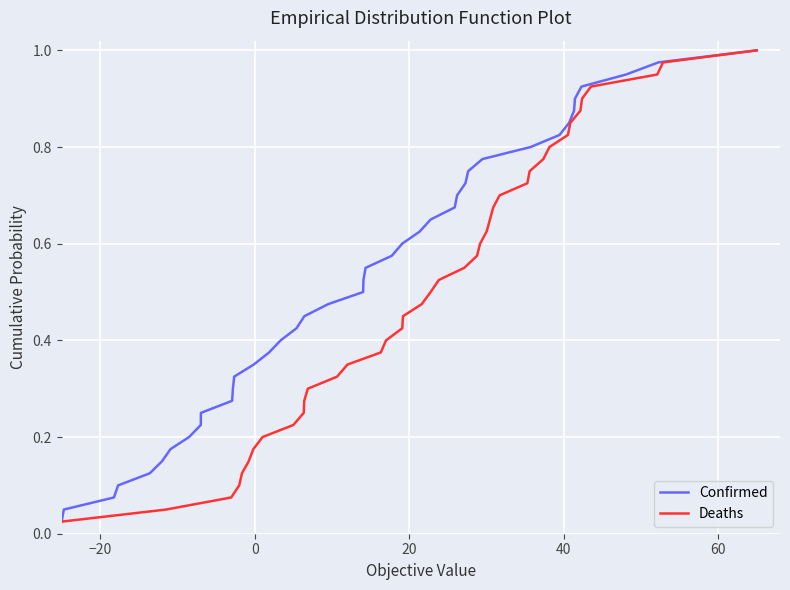

True or false: Confirmed and Deaths intersect in this chart.

False